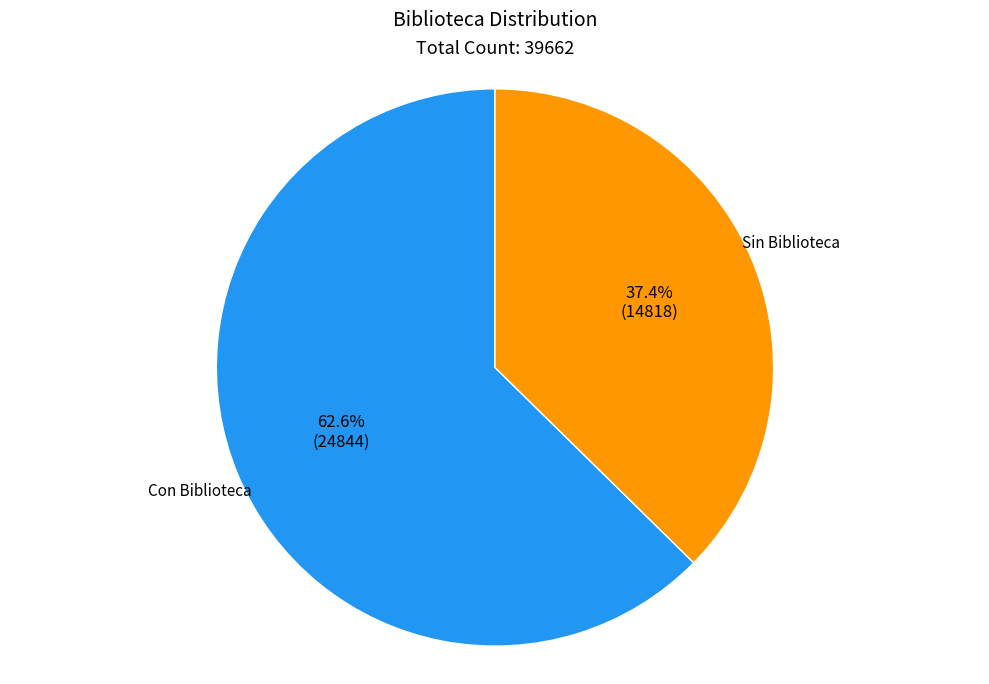

To the nearest percent, what is the difference between the Sin Biblioteca and Con Biblioteca slice percentages?

25%